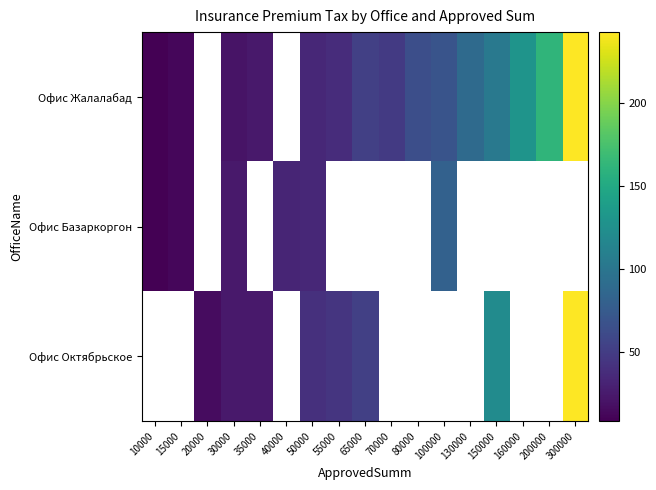

Is the value of Офис Октябрьское at 200000 greater than the value of Офис Базаркоргон at 65000?

No